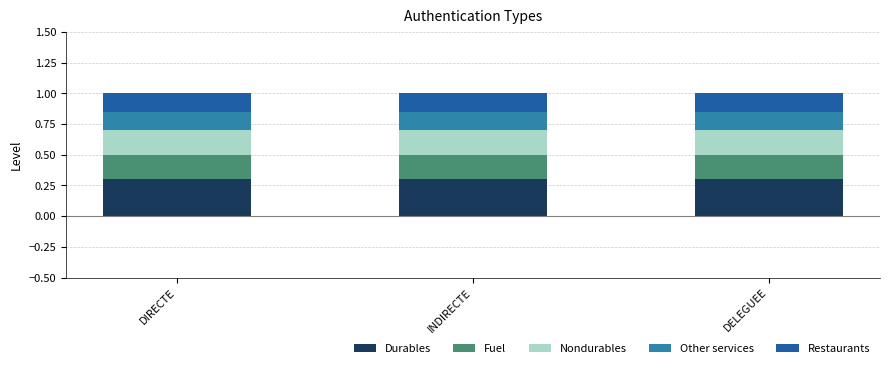

What is the total value across all series at INDIRECTE?

1.0